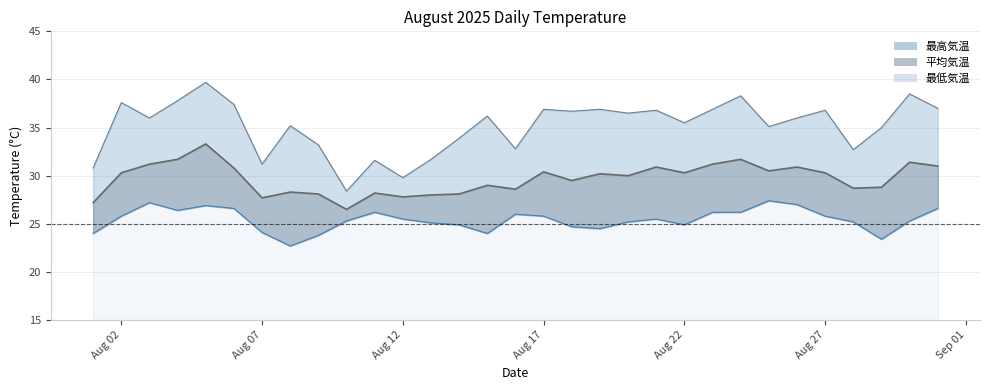

What is the difference between the 平均気温 values at 2025-08-15 and 2025-08-08?

0.7